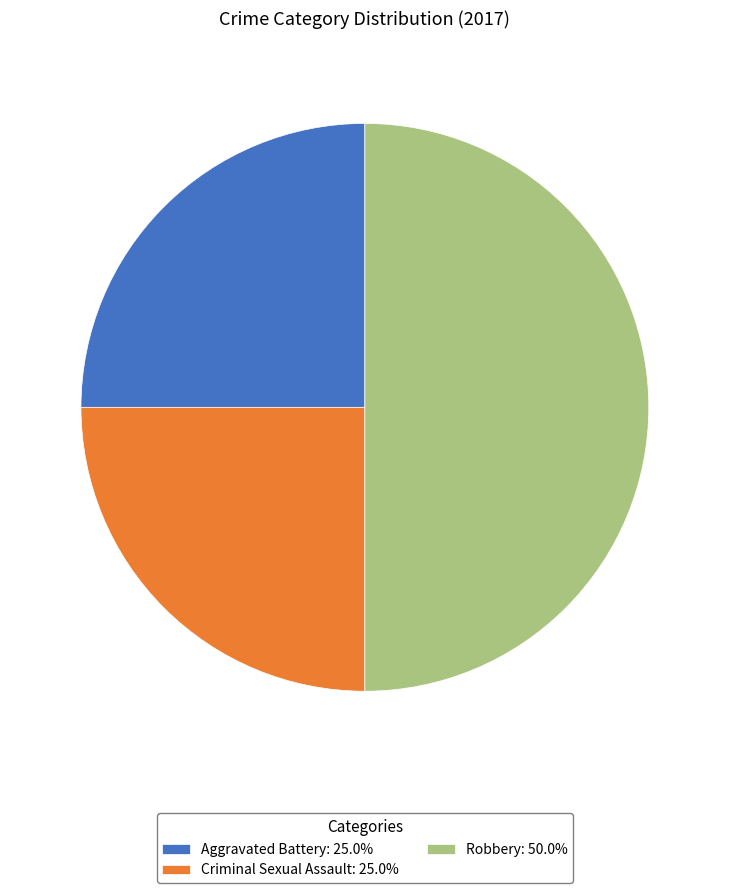

Does Criminal Sexual Assault: 25.0% represent more than half of the total?

No